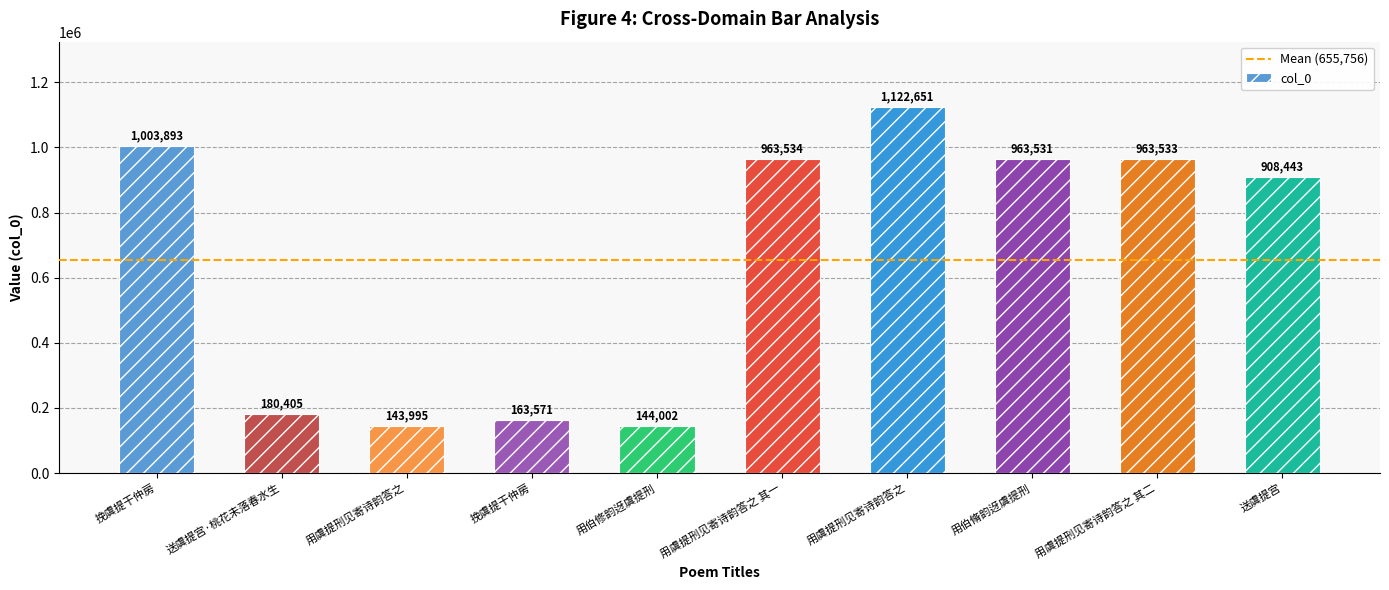

Read the value at 用虞提刑见寄诗韵答之.

143995